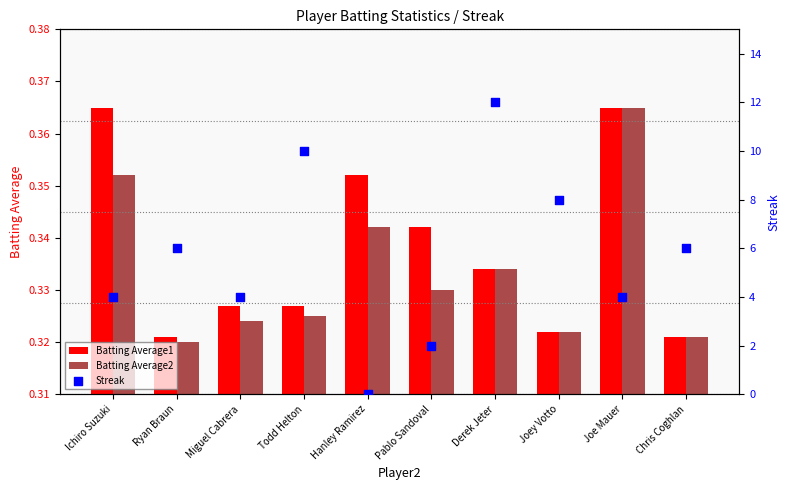

Which series contains the lowest Y value?

Streak